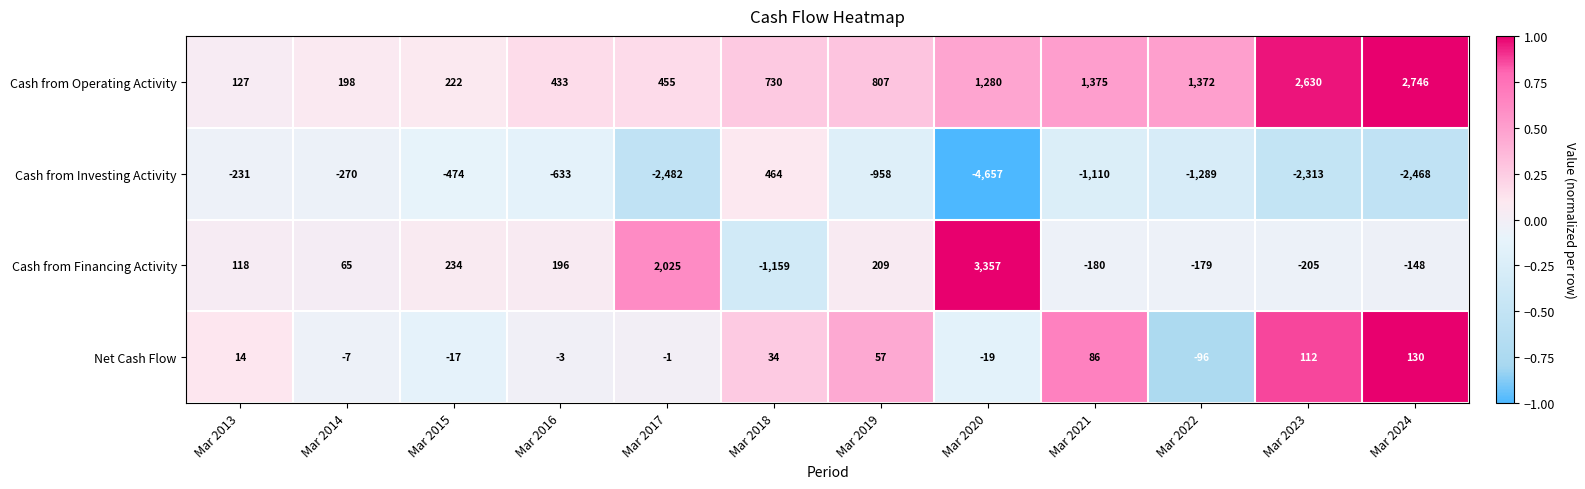

The value of Cash from Financing Activity at Mar 2020 is 1457. True or false?

False